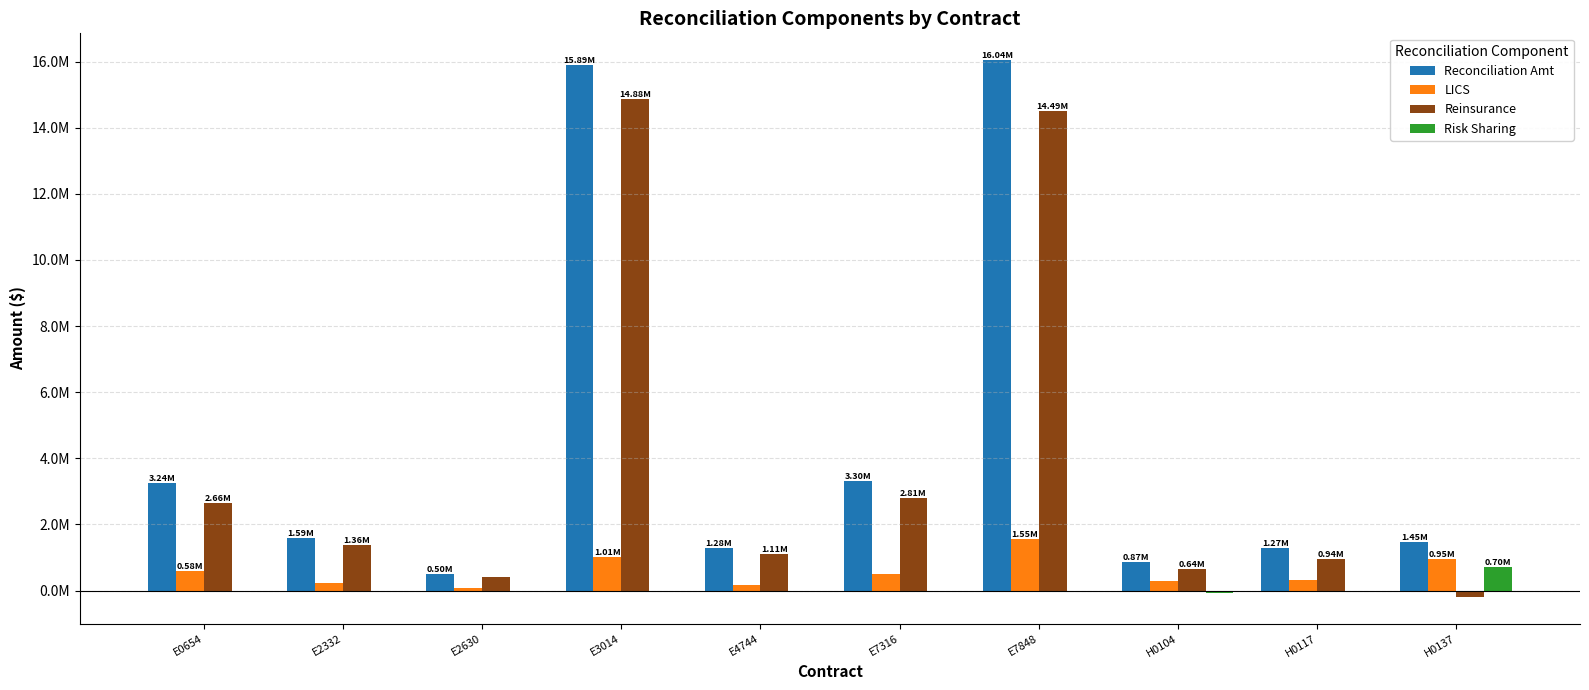

What are all the series names shown in the legend?

Reconciliation Amt, LICS, Reinsurance, Risk Sharing